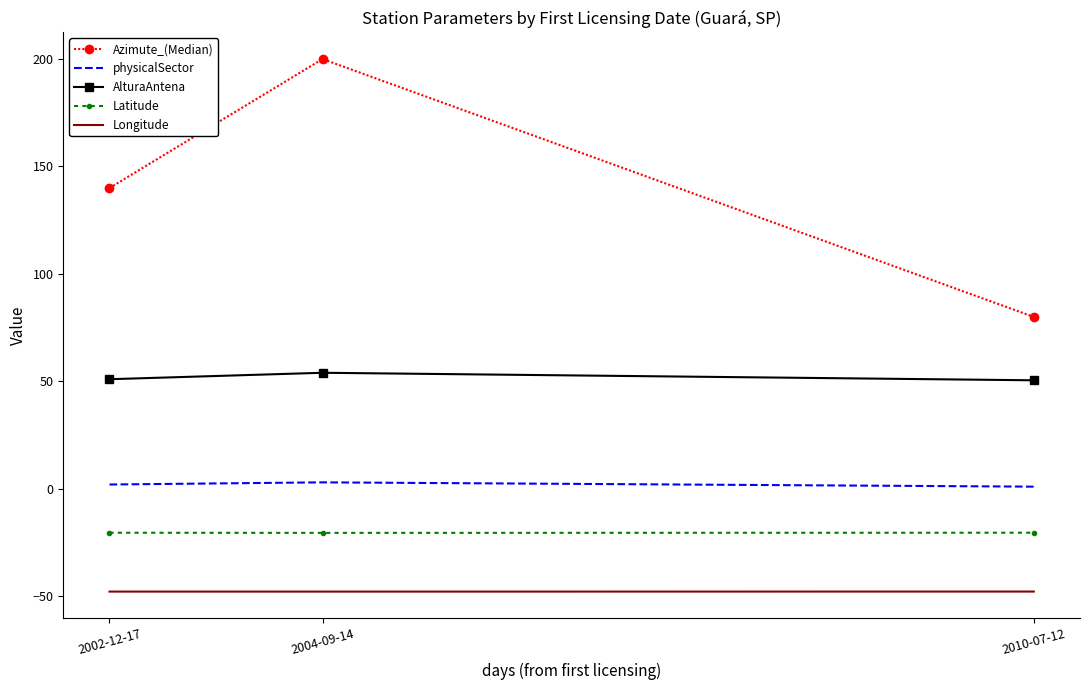

At which category is the sum across all series the highest?

2004-09-14